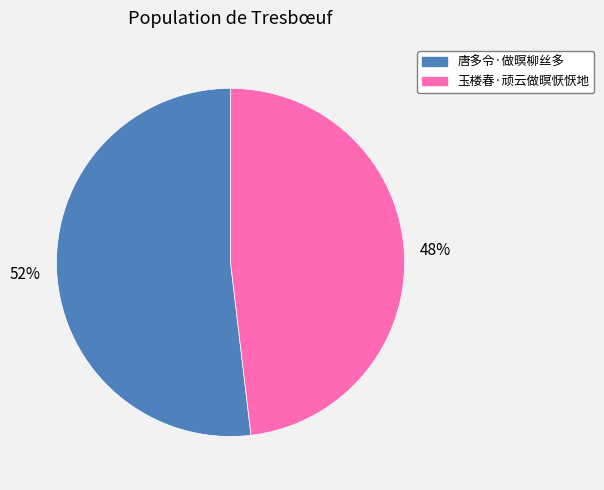

Is there a majority slice in this chart?

Yes